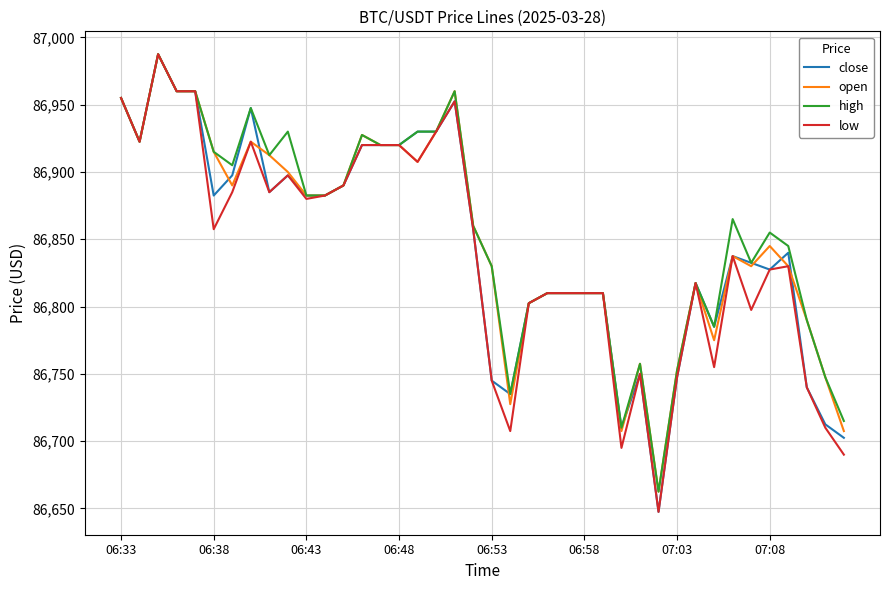

Rank the series by their average value, from highest to lowest.

high, open, close, low